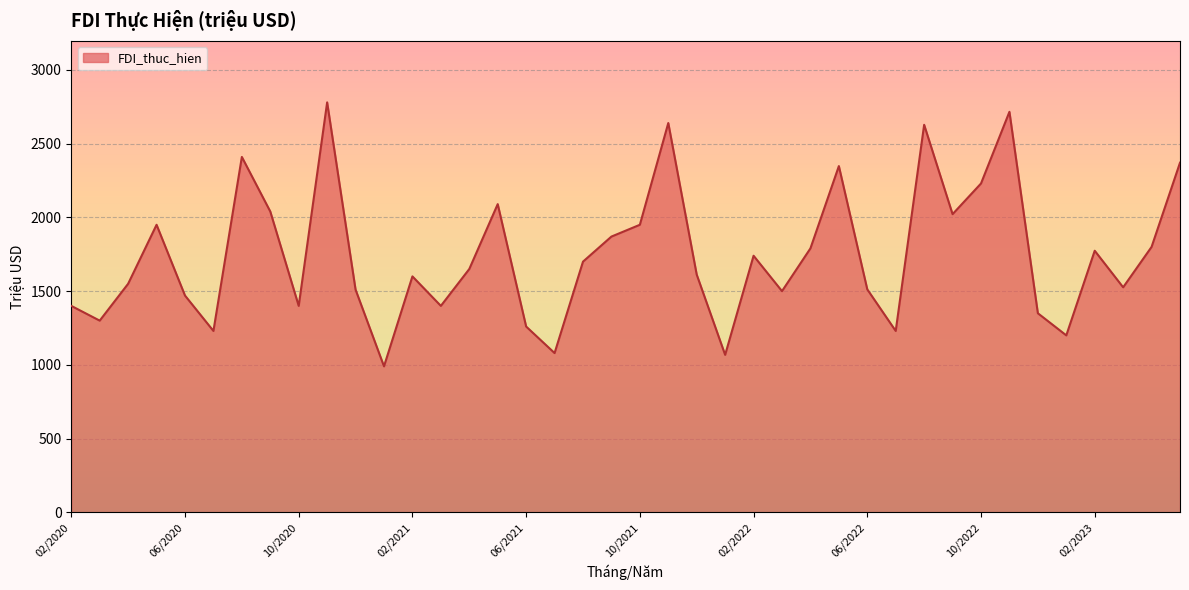

What is the maximum value shown in the chart?

2780